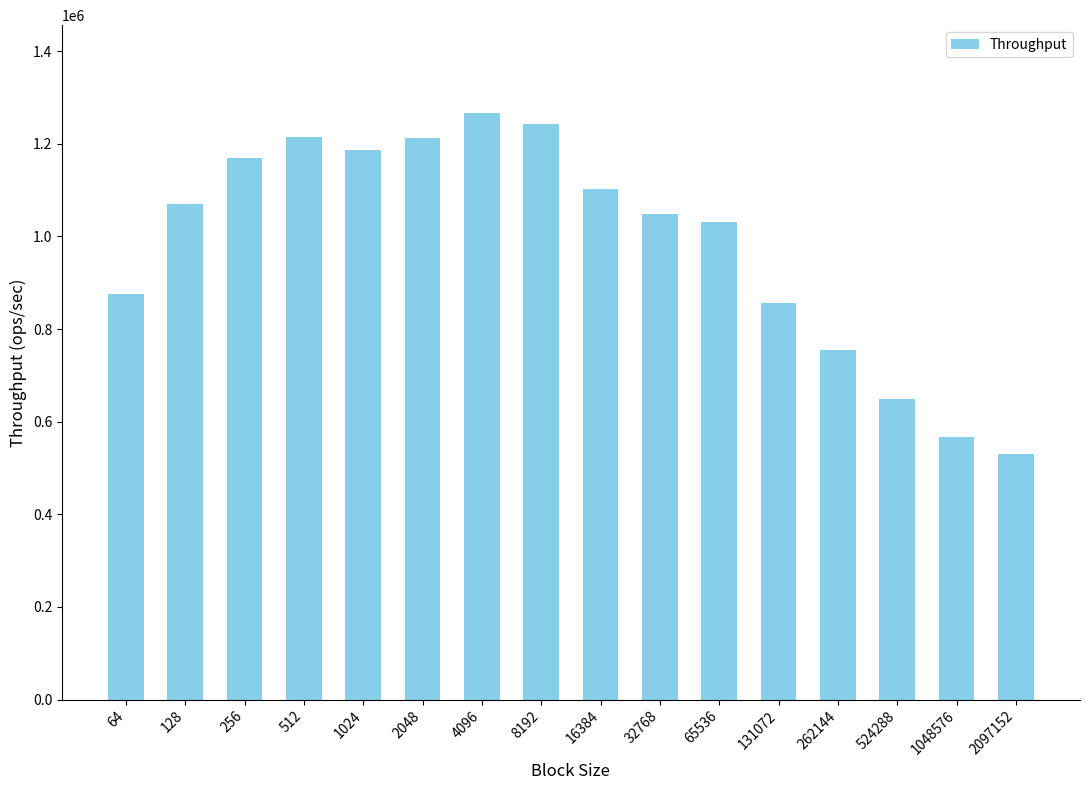

Between 4096 and 65536, which is larger?

4096